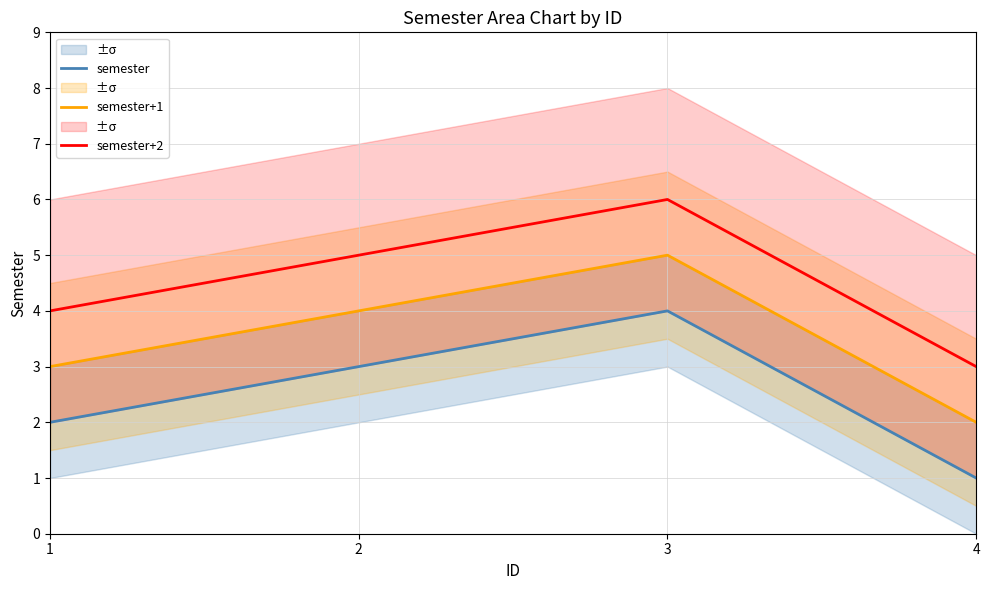

At which category does the chart reach its minimum across all series?

4